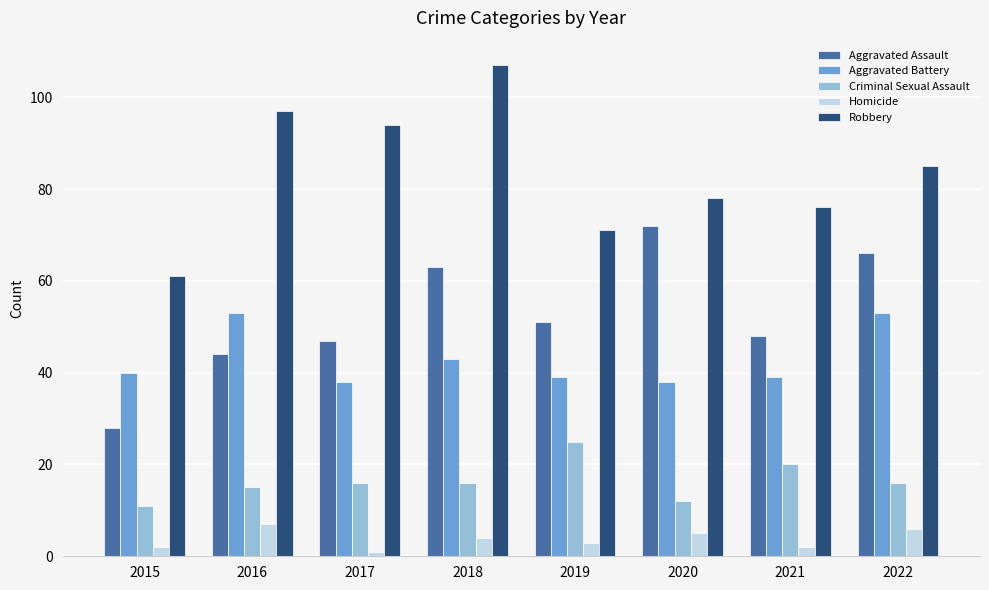

At 2022, list the series in order from largest to smallest.

Robbery, Aggravated Assault, Aggravated Battery, Criminal Sexual Assault, Homicide